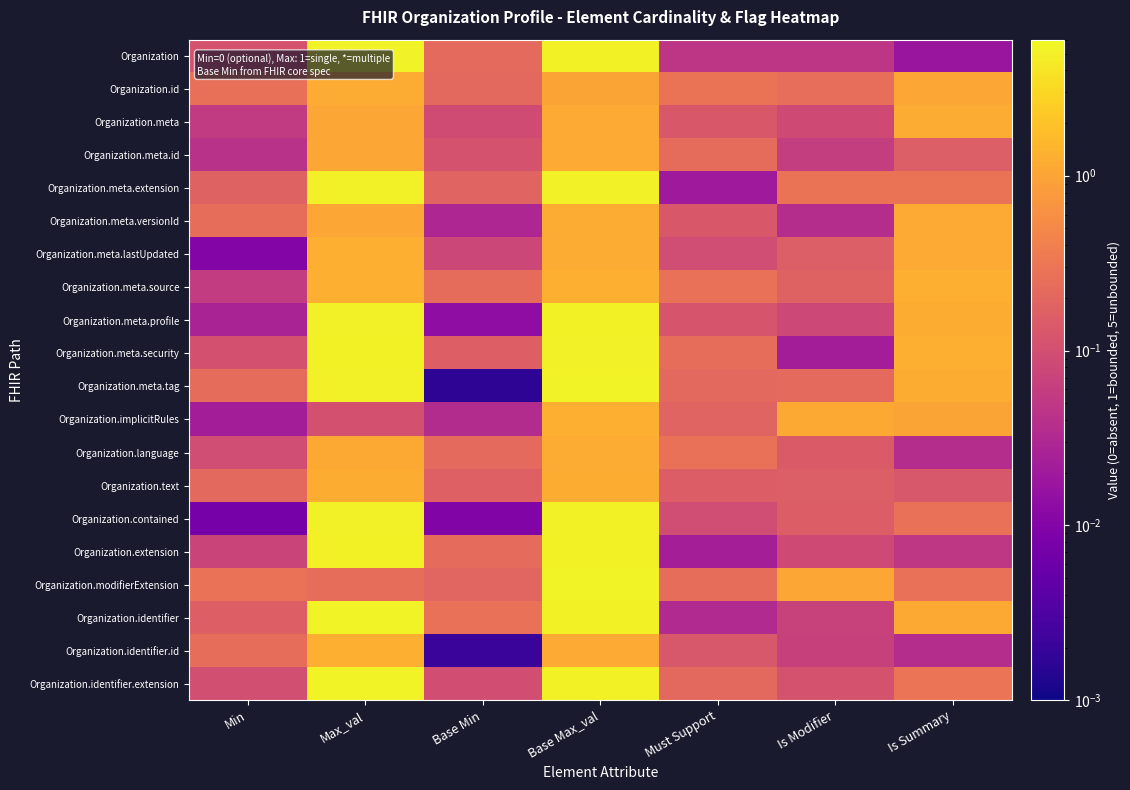

How many data points does each series have?

7